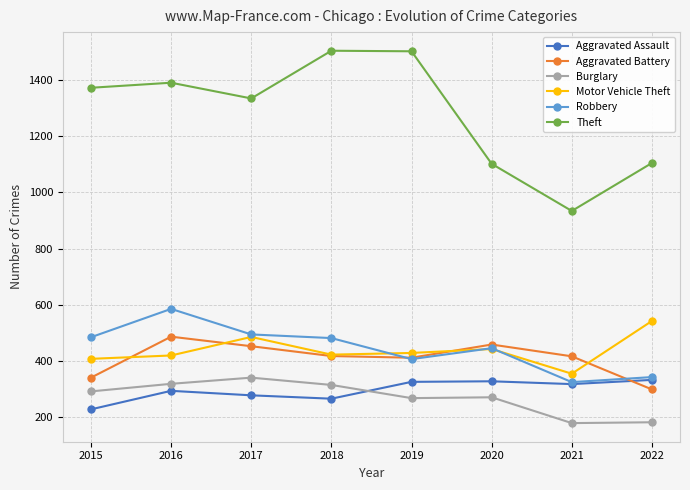

Which series has the widest spread of values?

Theft